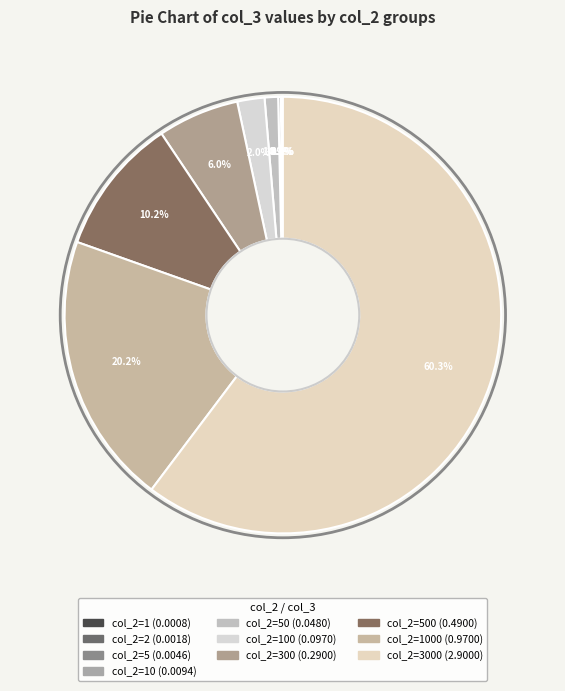

Count the number of slices in the pie.

10